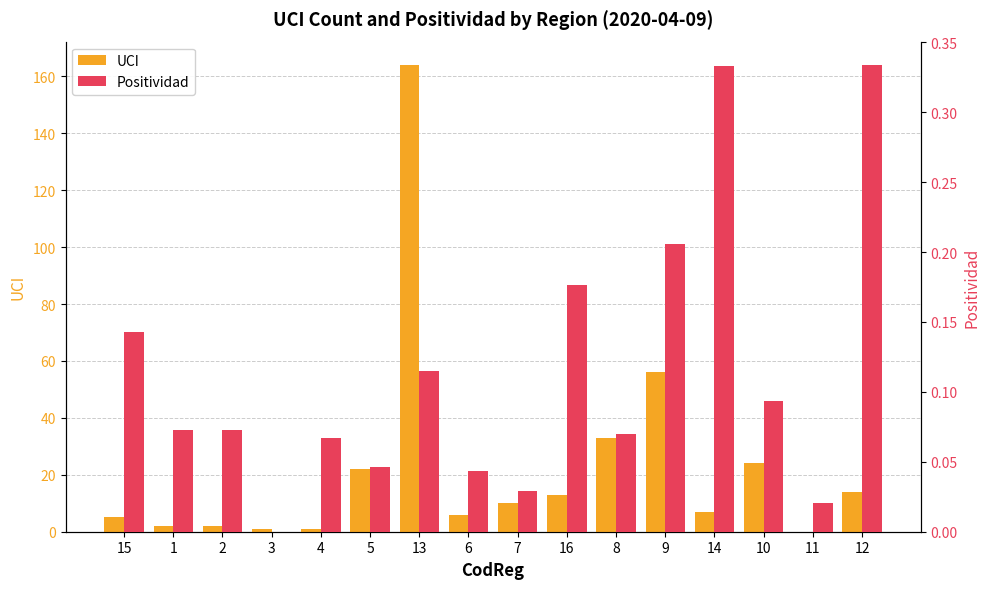

Is the value of UCI at 5 greater than the value of Positividad at 16?

Yes